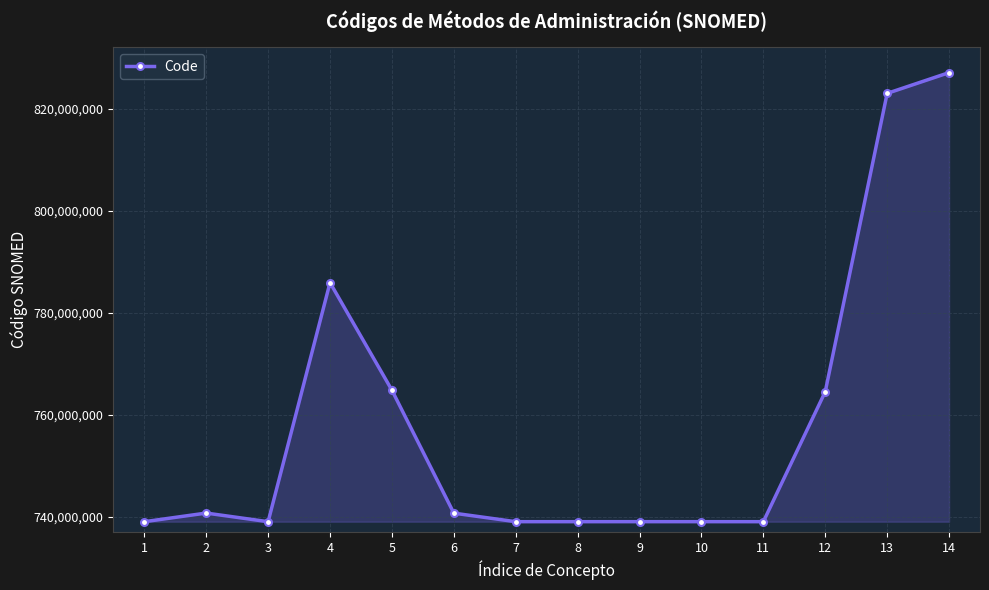

What is the change in value from 8 to 10?

+2002